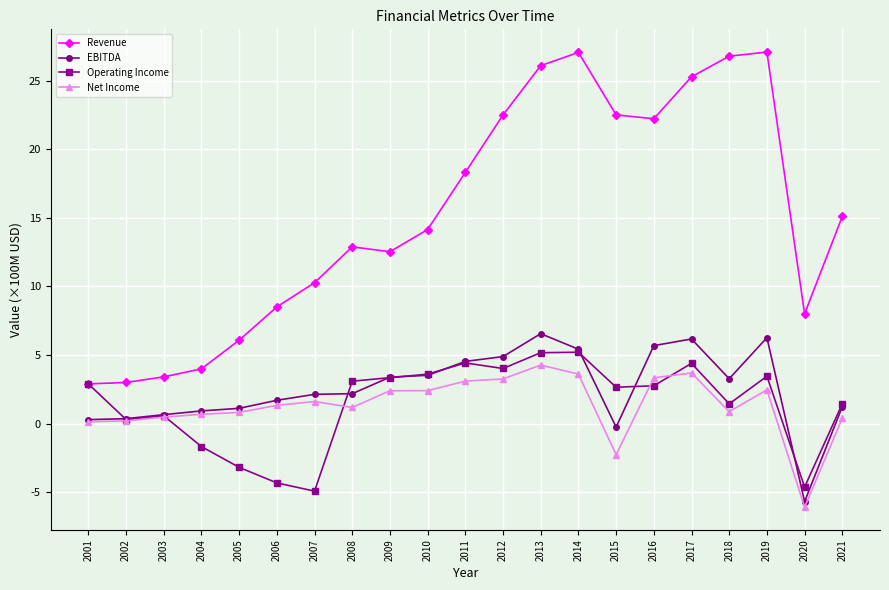

True or false: EBITDA has more than 2 points higher than both neighbors.

True